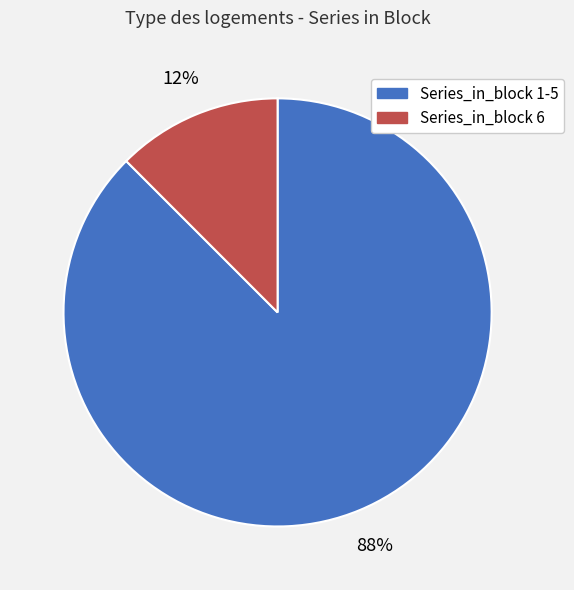

To the nearest percent, what is the average slice percentage?

50%